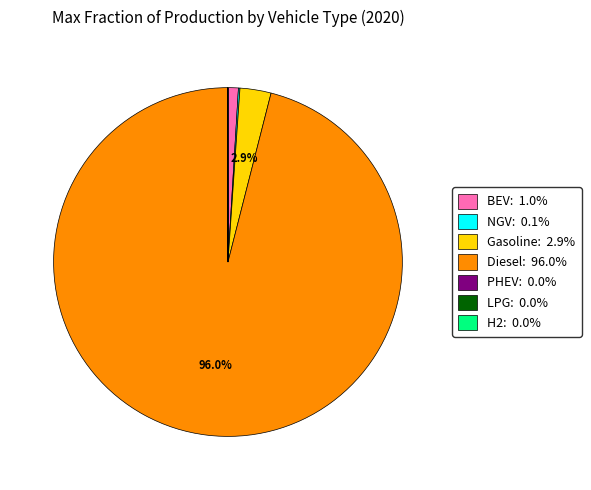

Is there any slice that represents more than half of the pie?

Yes